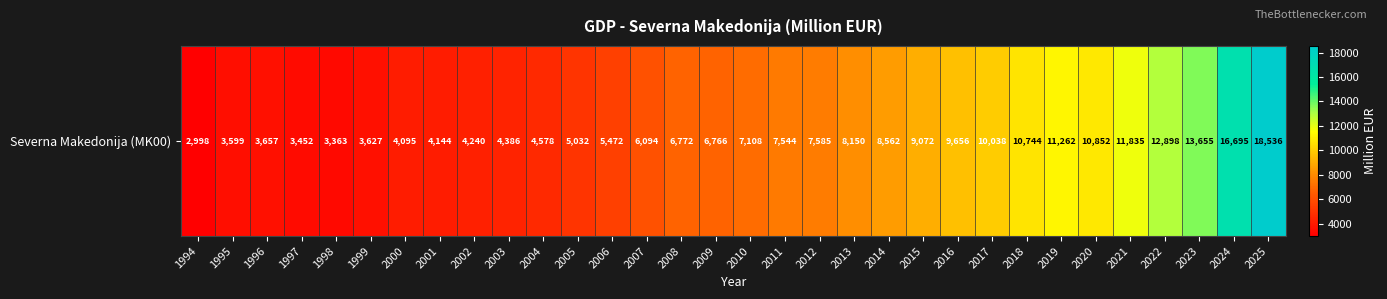

Which label corresponds to the smallest value in the chart?

1994